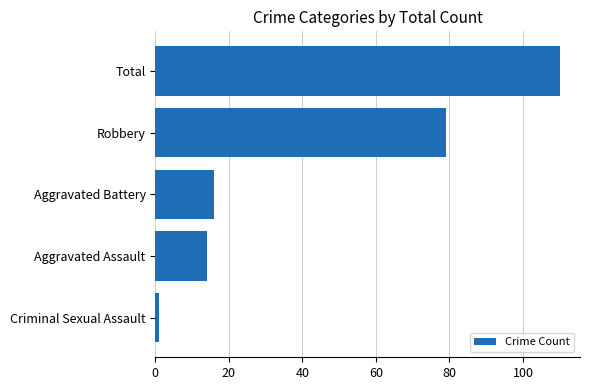

Is it true that the value at Aggravated Assault is 7?

False